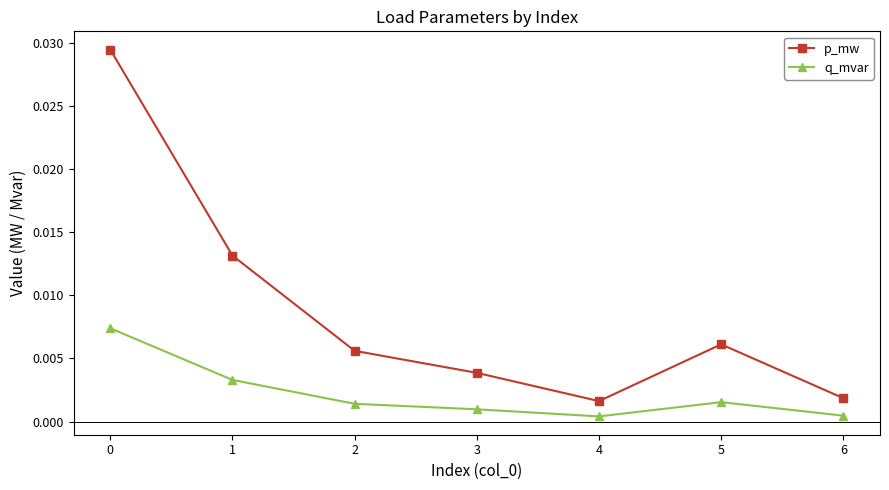

Where is the first local maximum for q_mvar?

5